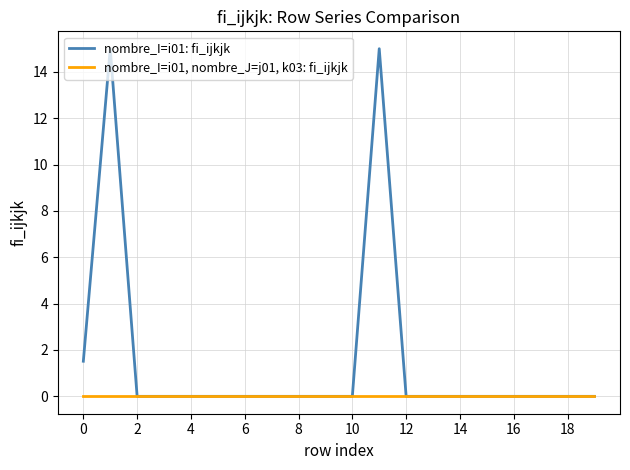

List the series in order of their peak value, lowest first.

nombre_I=i01, nombre_J=j01, k03: fi_ijkjk, nombre_I=i01: fi_ijkjk